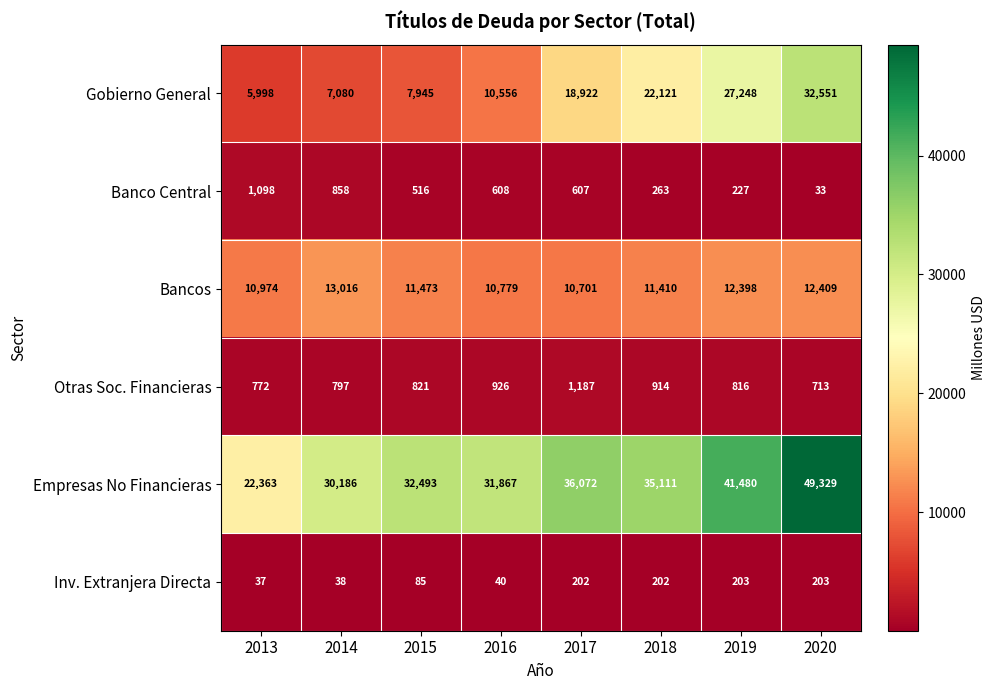

Which series has the largest range (max minus min)?

Empresas No Financieras